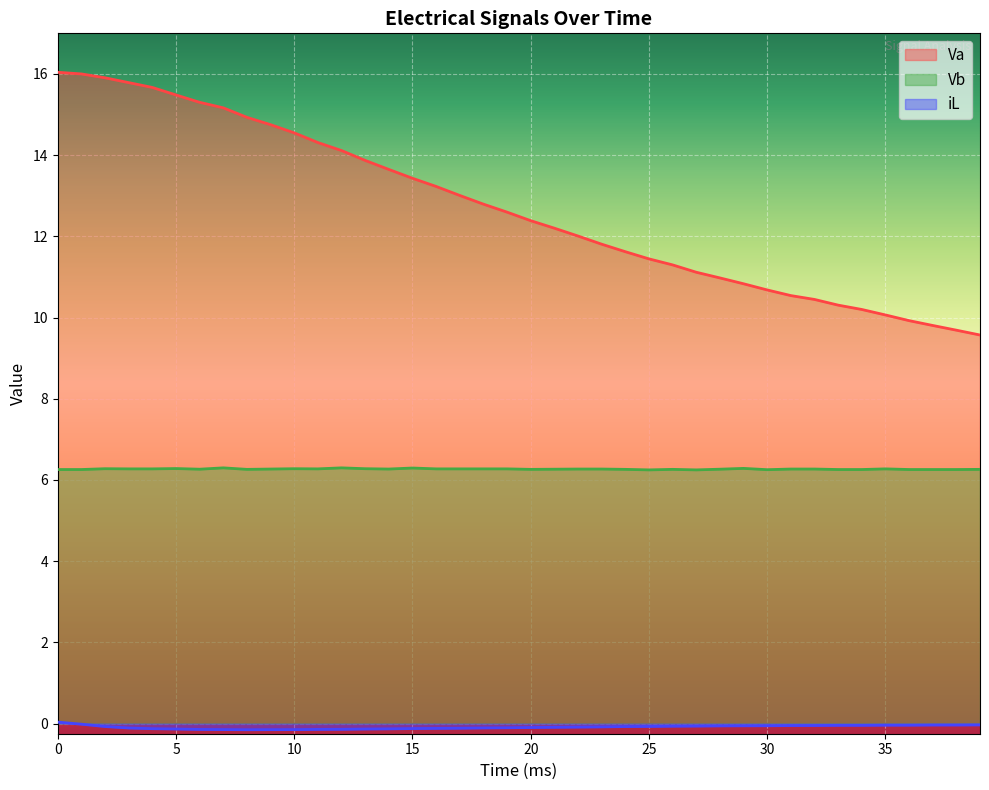

Between 32 and 28, which is larger?

28